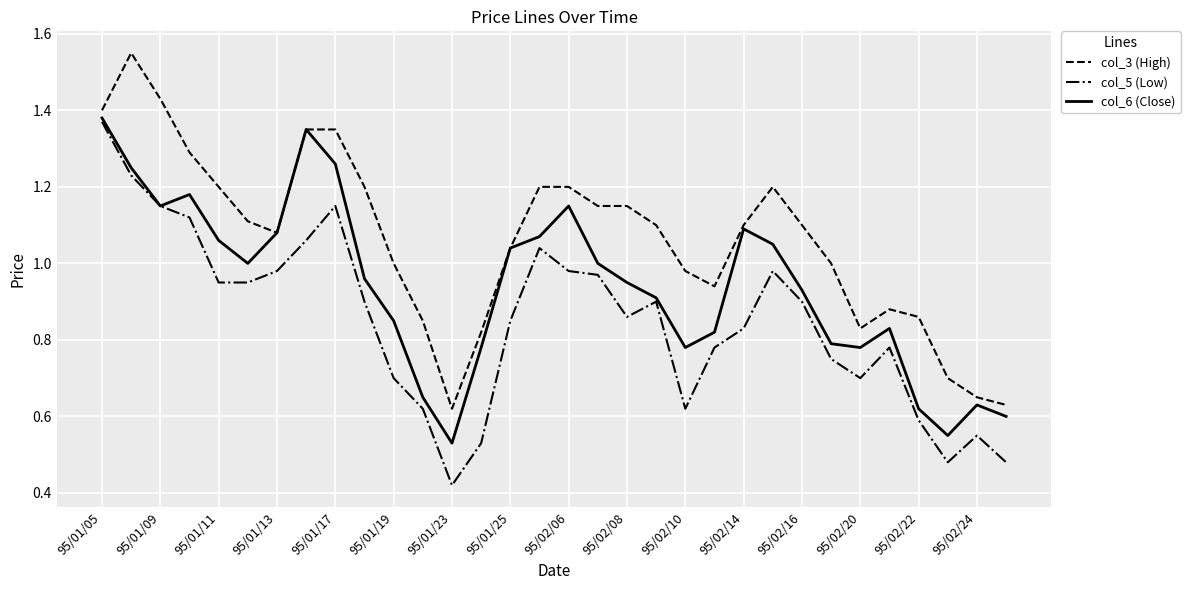

What are all the series names shown in the legend?

col_3 (High), col_5 (Low), col_6 (Close)